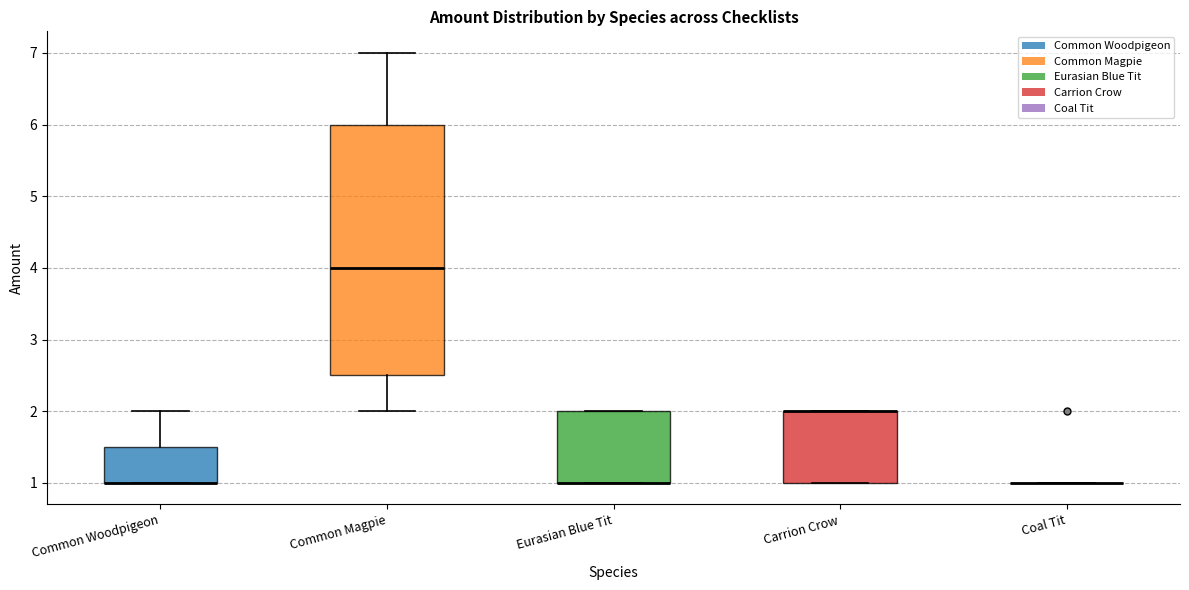

Comparing the boxes themselves (not the whiskers), which one is the tallest?

Common Magpie